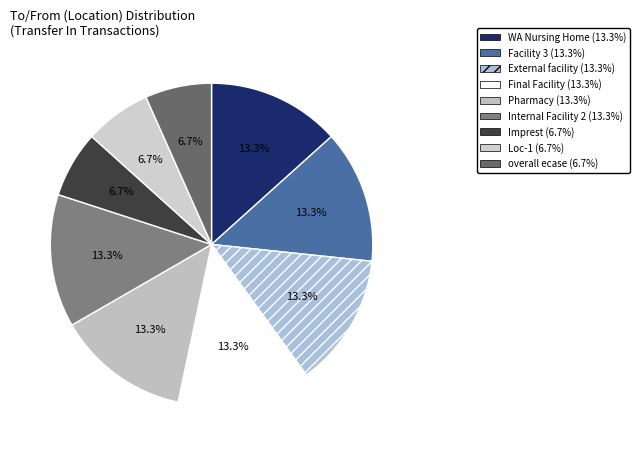

Count the number of slices in the pie.

9